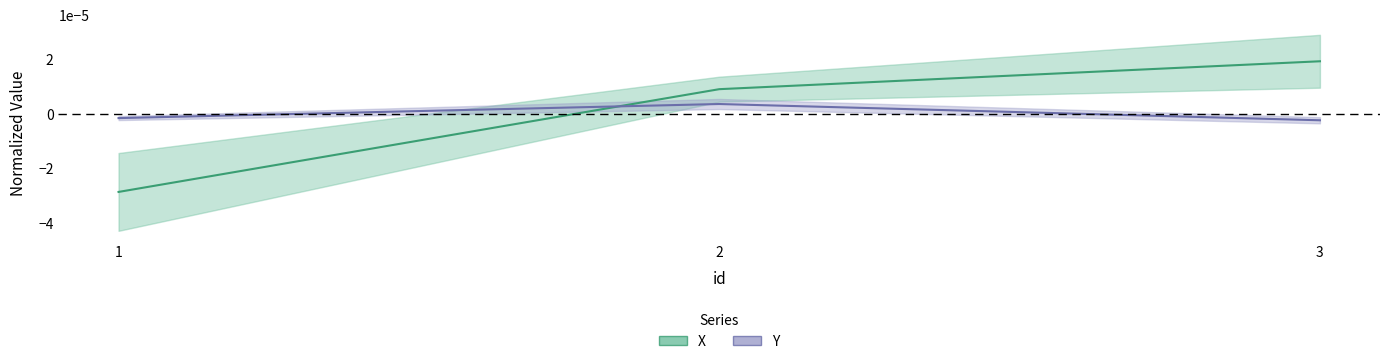

At which label does X reach its minimum?

1